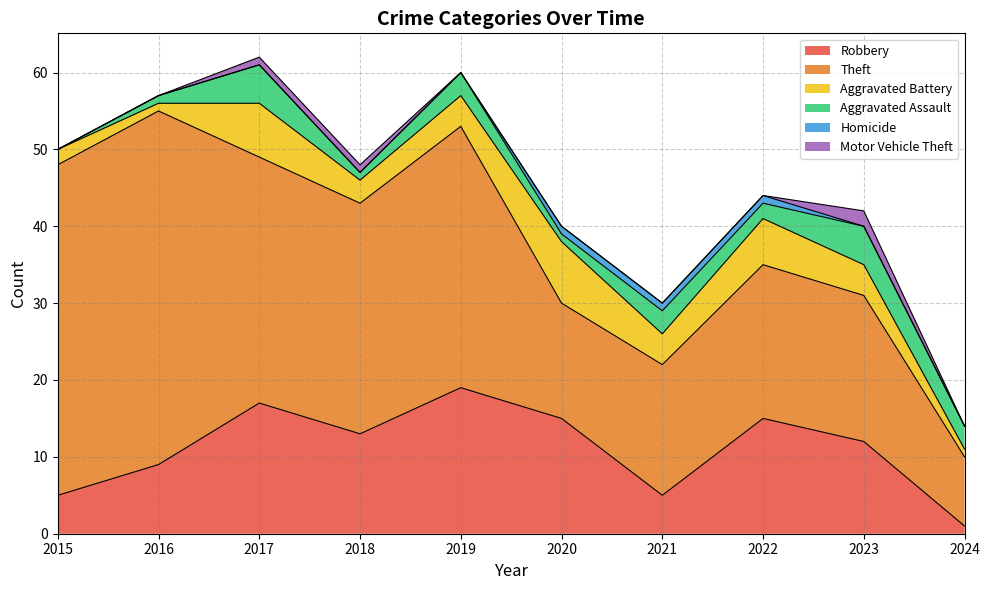

How many interior local peaks does the Theft series have?

3